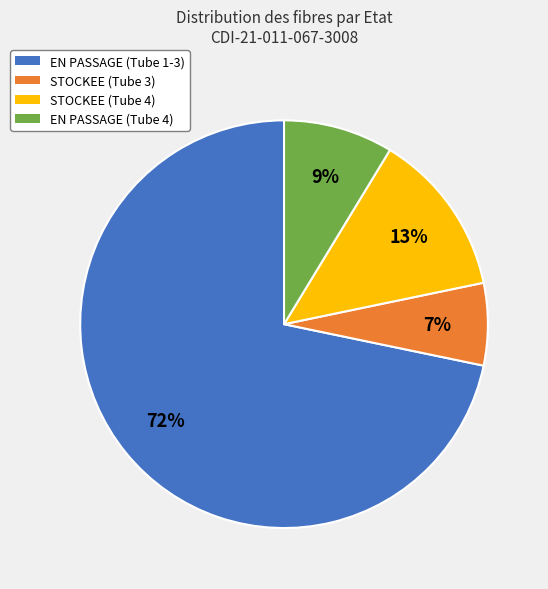

Between EN PASSAGE (Tube 4) and STOCKEE (Tube 4), which is larger?

STOCKEE (Tube 4)